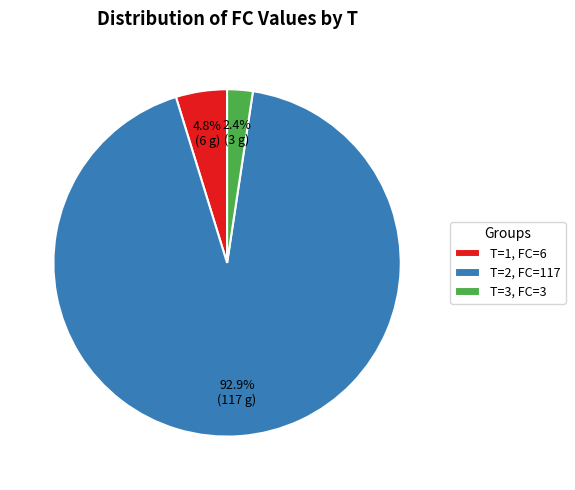

Which category has the smallest portion of the pie?

T=3, FC=3